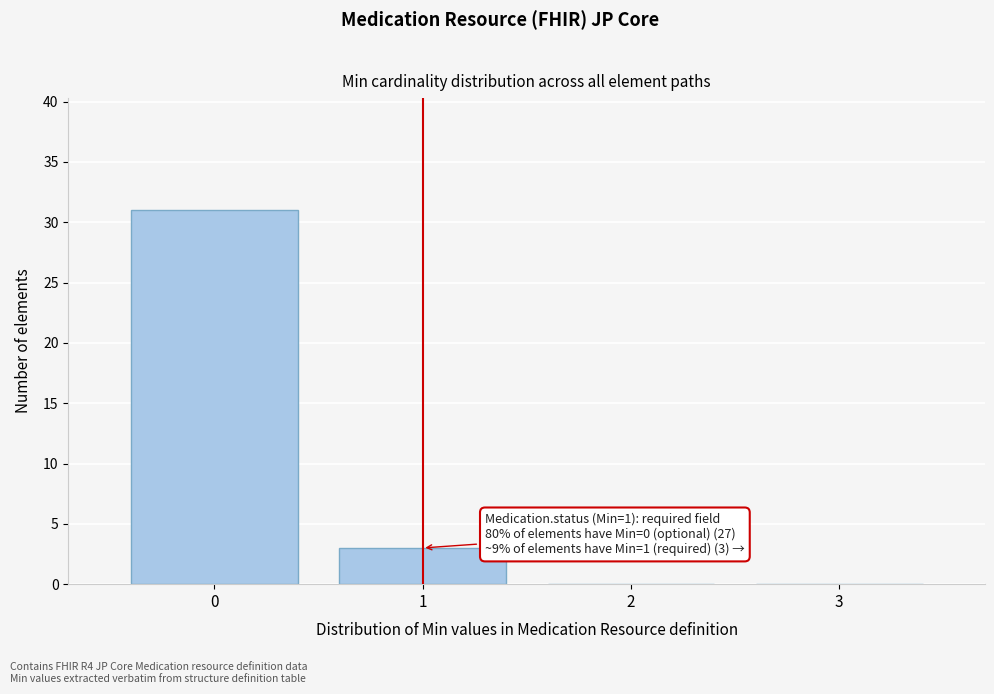

Reading left to right, extract all data points from this chart.

0=31	1=3	2=0	3=0